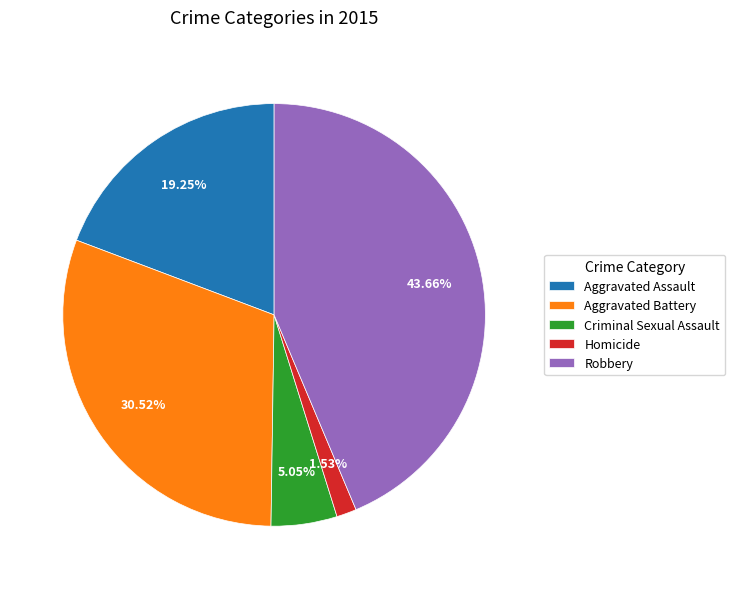

Combined, what portion of the pie is Aggravated Battery and Robbery?

74.2%